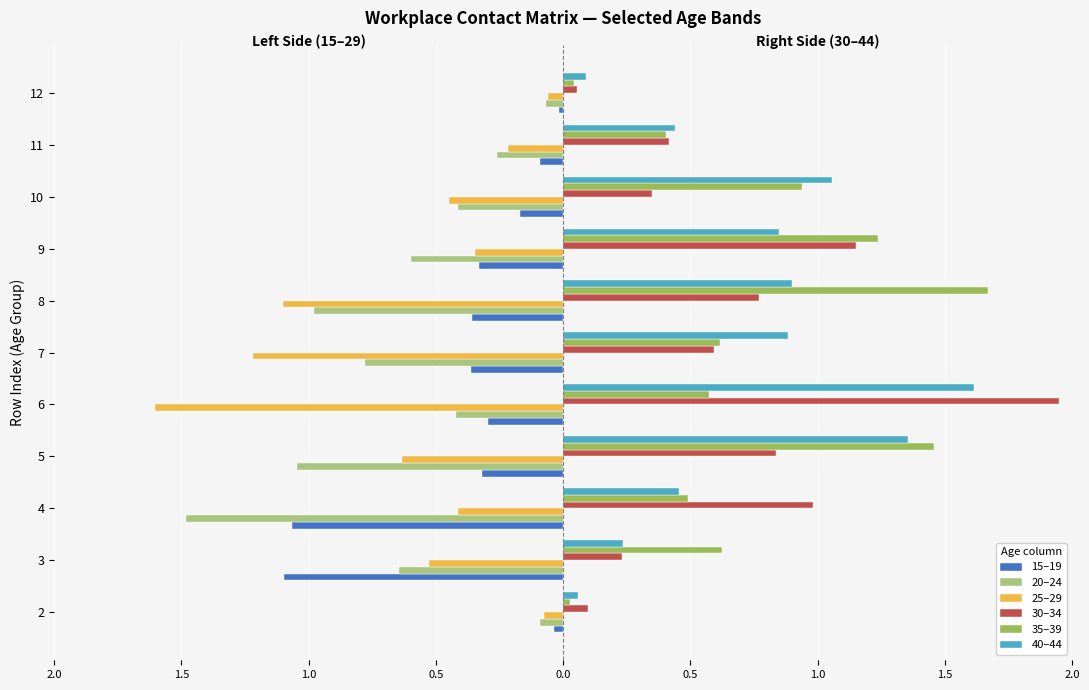

Reading right to left, transcribe all the data shown in this chart.

15–19: -0.0	-0.1	-0.2	-0.3	-0.4	-0.4	-0.3	-0.3	-1.1	-1.1	-0.0
20–24: -0.1	-0.3	-0.4	-0.6	-1.0	-0.8	-0.4	-1.0	-1.5	-0.6	-0.1
25–29: -0.1	-0.2	-0.4	-0.3	-1.1	-1.2	-1.6	-0.6	-0.4	-0.5	-0.1
30–34: 0.1	0.4	0.4	1.1	0.8	0.6	1.9	0.8	1.0	0.2	0.1
35–39: 0.0	0.4	0.9	1.2	1.7	0.6	0.6	1.5	0.5	0.6	0.0
40–44: 0.1	0.4	1.1	0.8	0.9	0.9	1.6	1.4	0.5	0.2	0.1